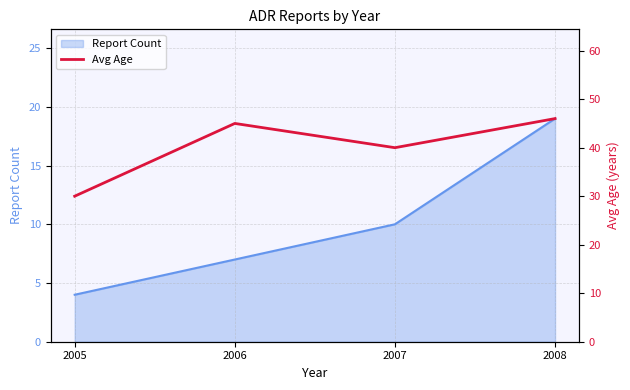

Which category has the lowest value across all series?

2005